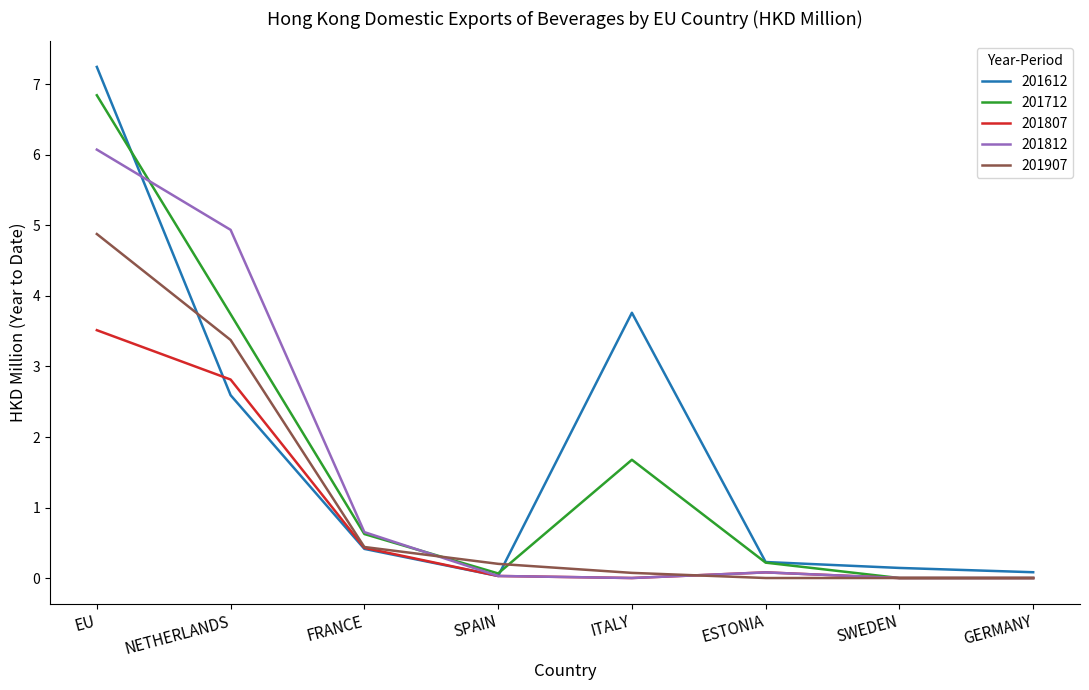

How many distinct data groups are displayed?

5